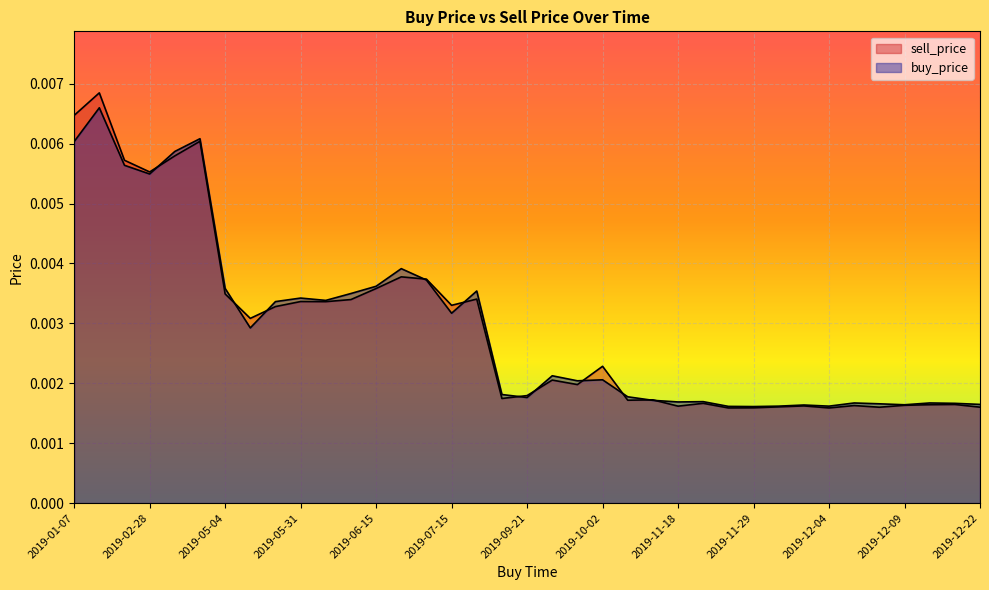

Count the buy_price values in the range 0 to 1.

37